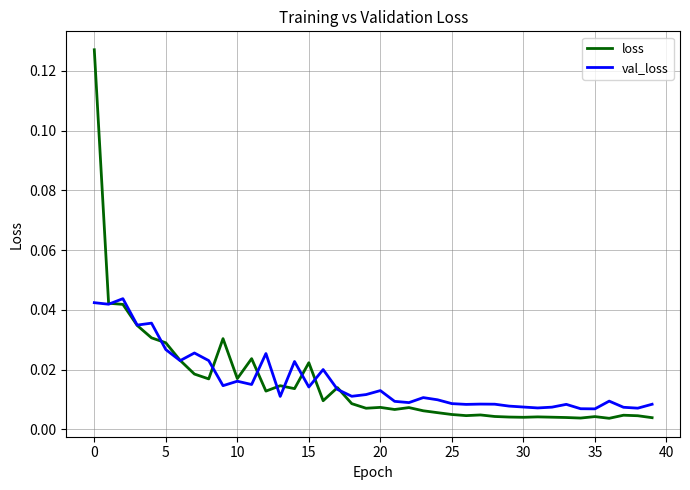

List the series in order of their peak value, lowest first.

val_loss, loss